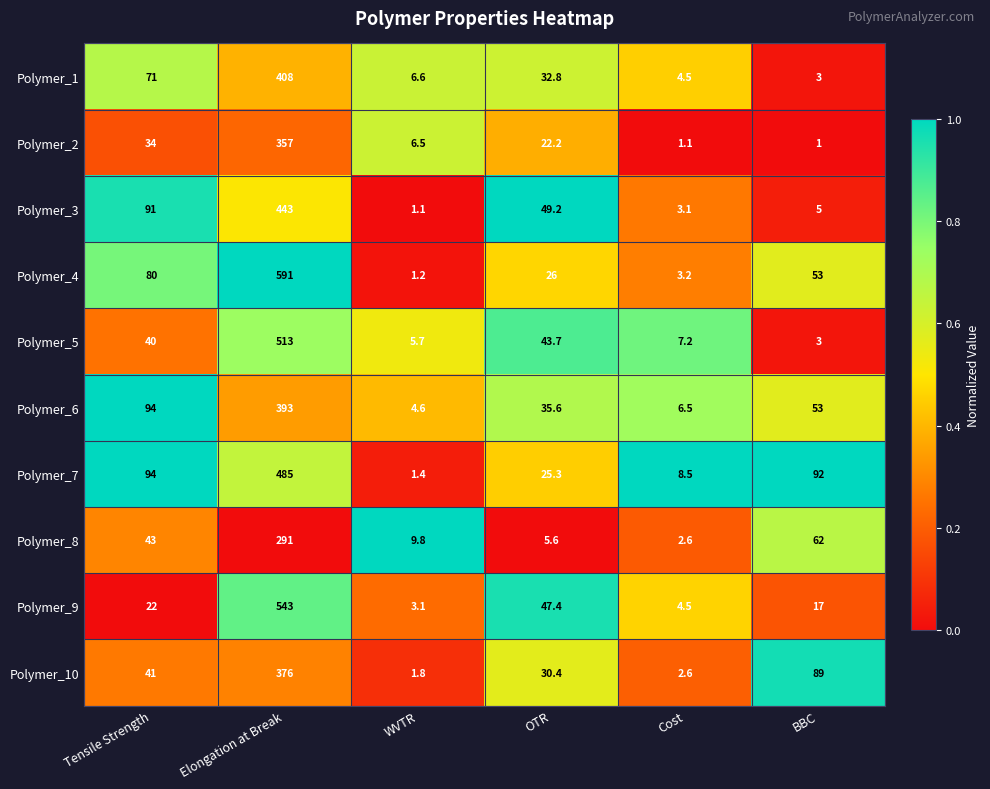

What is the spread (max minus min) of values at WVTR?

8.7